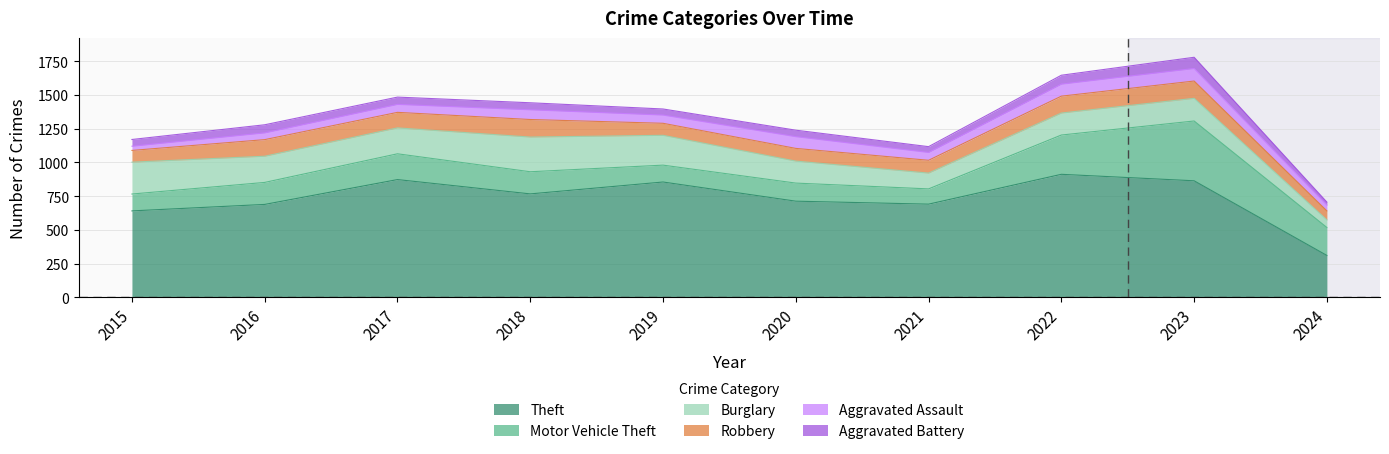

True or false: Theft and Aggravated Assault intersect in this chart.

False